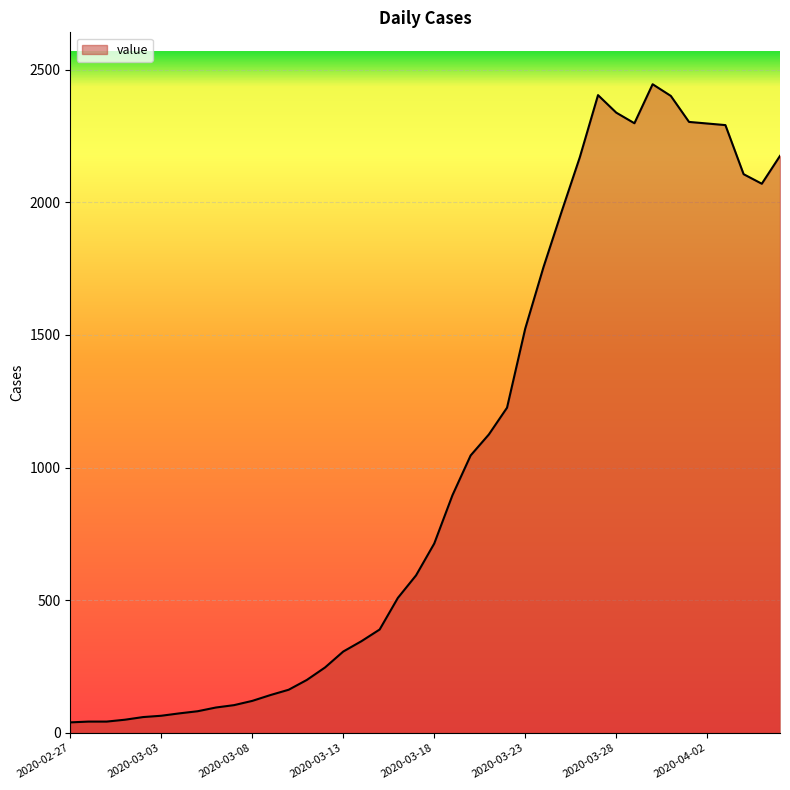

Does the chart display data point markers on the line(s)?

No